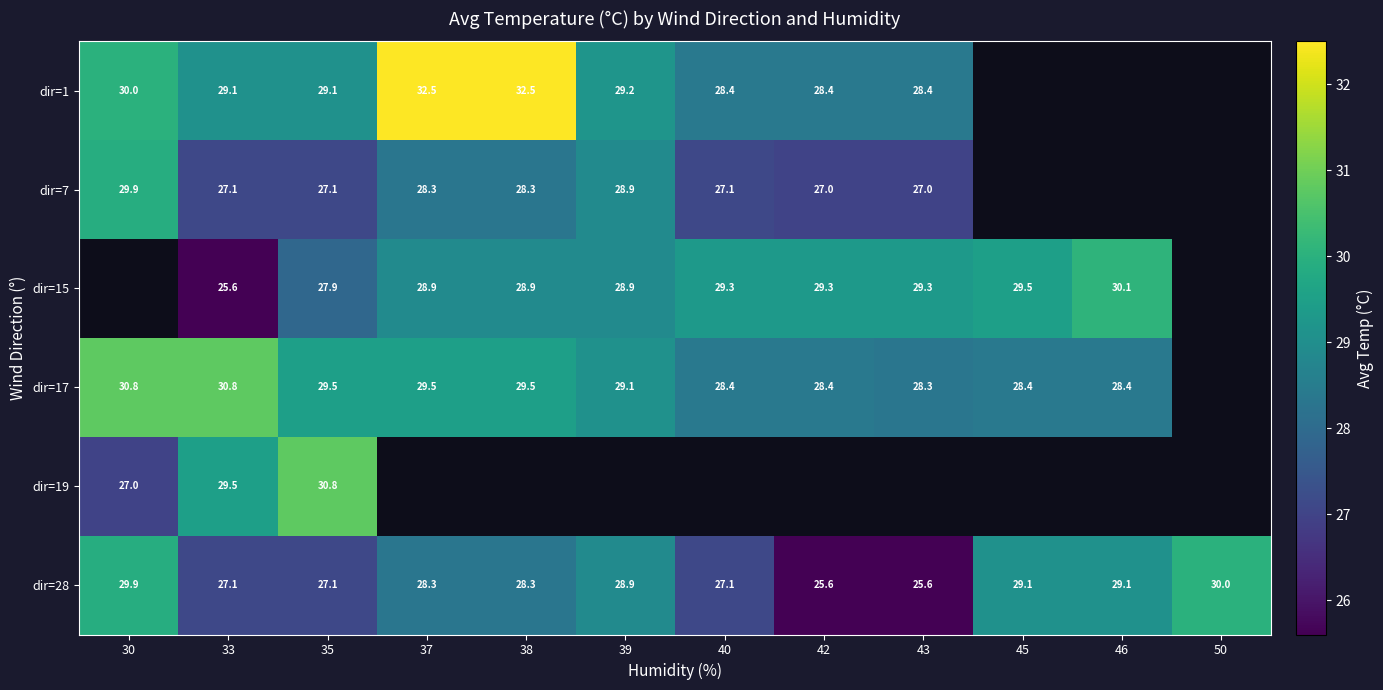

What is the maximum value shown in the chart?

32.5